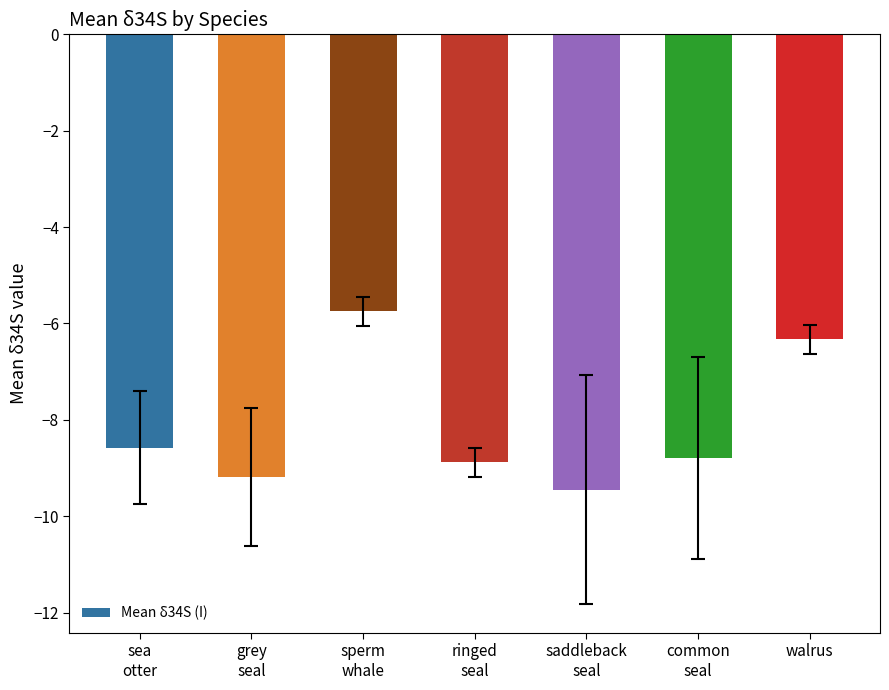

What is the change in value from grey
seal to sperm
whale?

+3.4